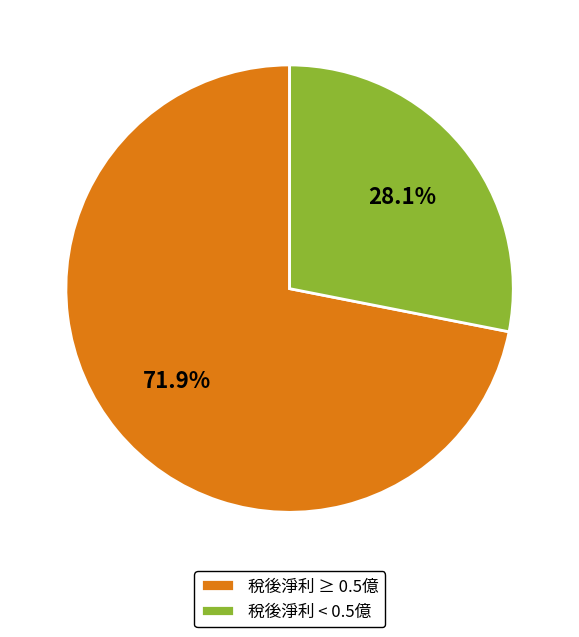

To the nearest percent, what is the average slice percentage?

50%